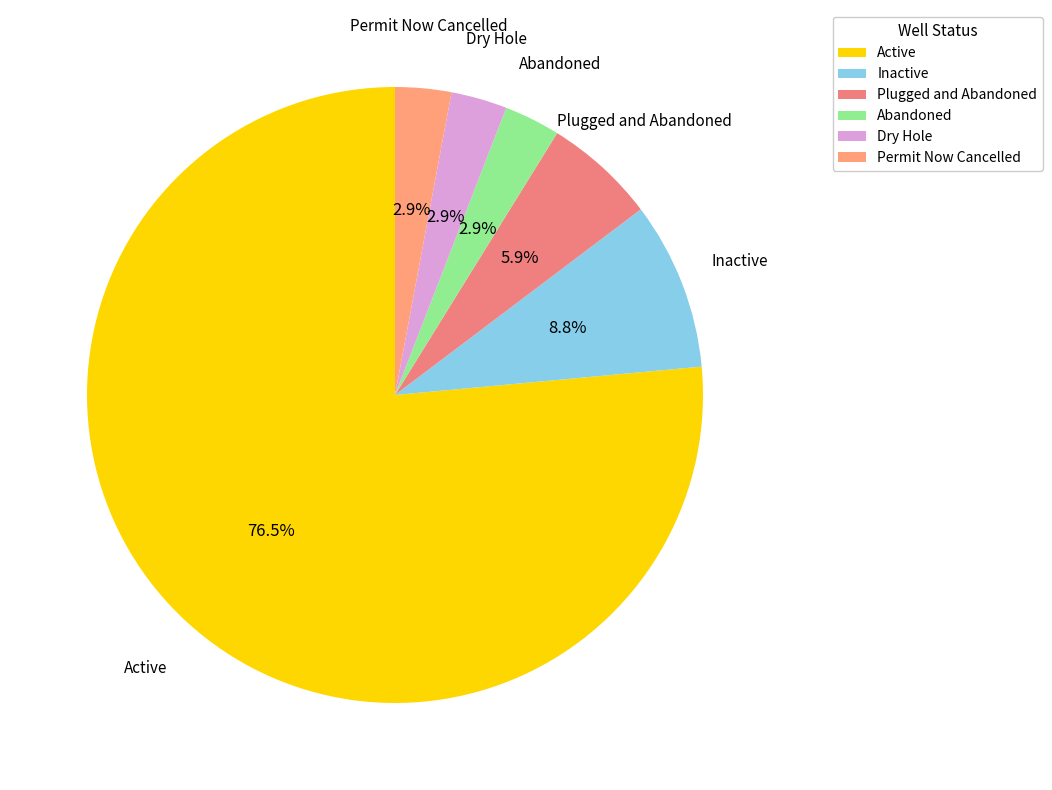

Which slice is the largest?

Active